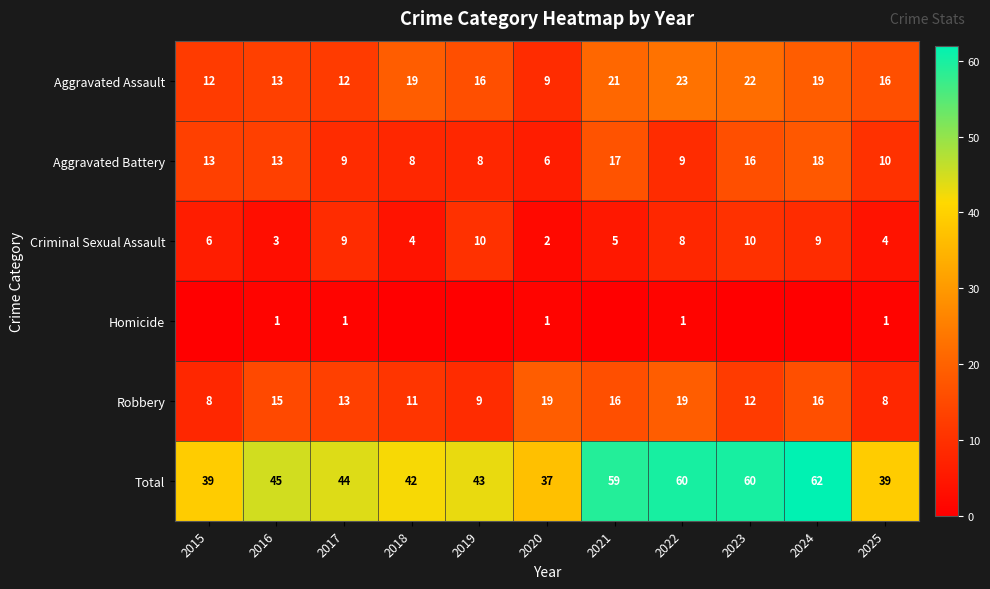

What is the difference between the second highest and second lowest values in the Aggravated Battery series?

9